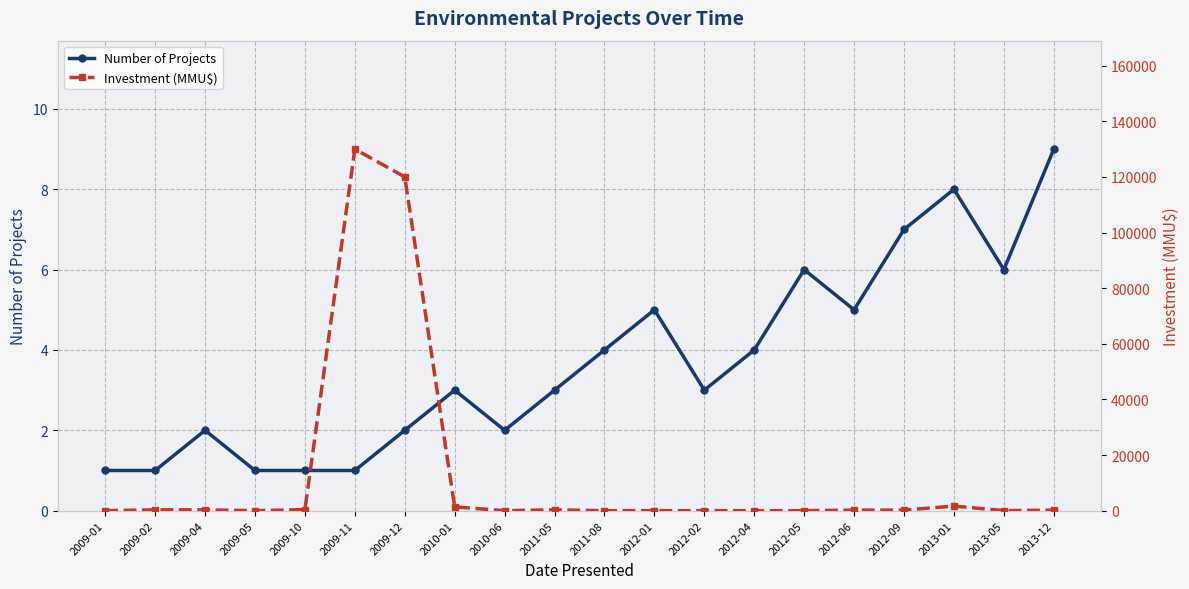

How many data points in Investment (MMU$) are above 200?

8